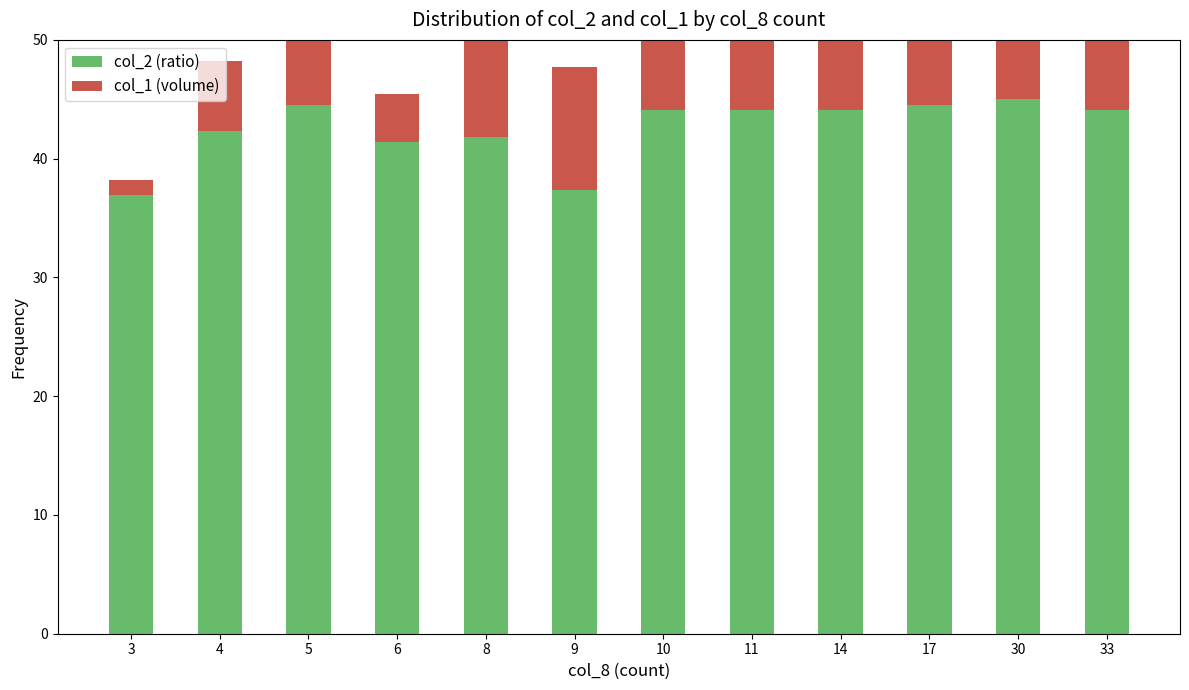

The col_2 (ratio) series shows 75.3 at 5. True or false?

False